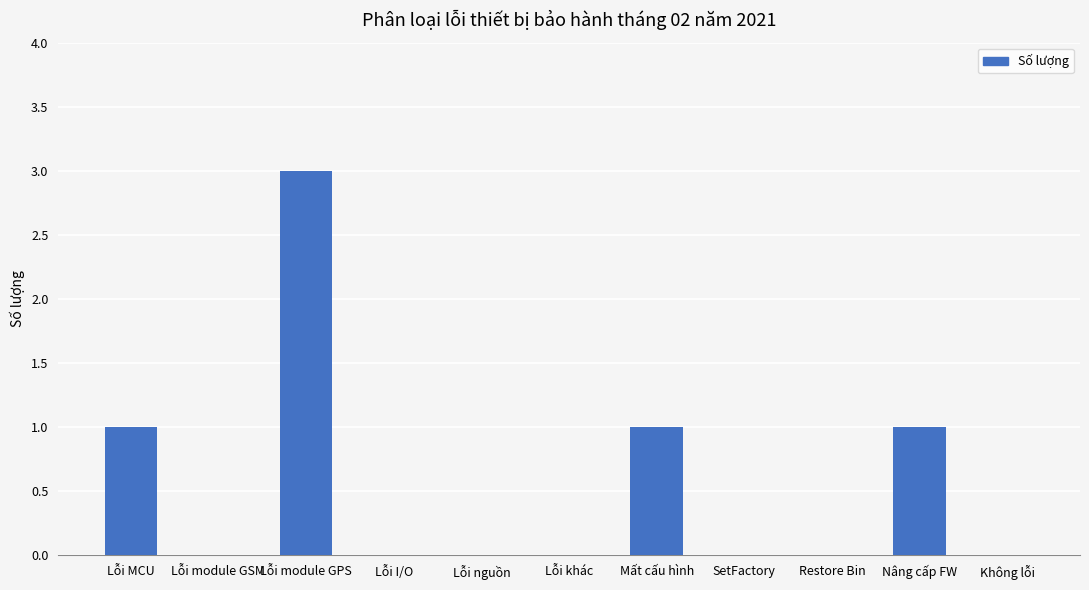

Is it true that the value at Lỗi module GSM is 1?

False